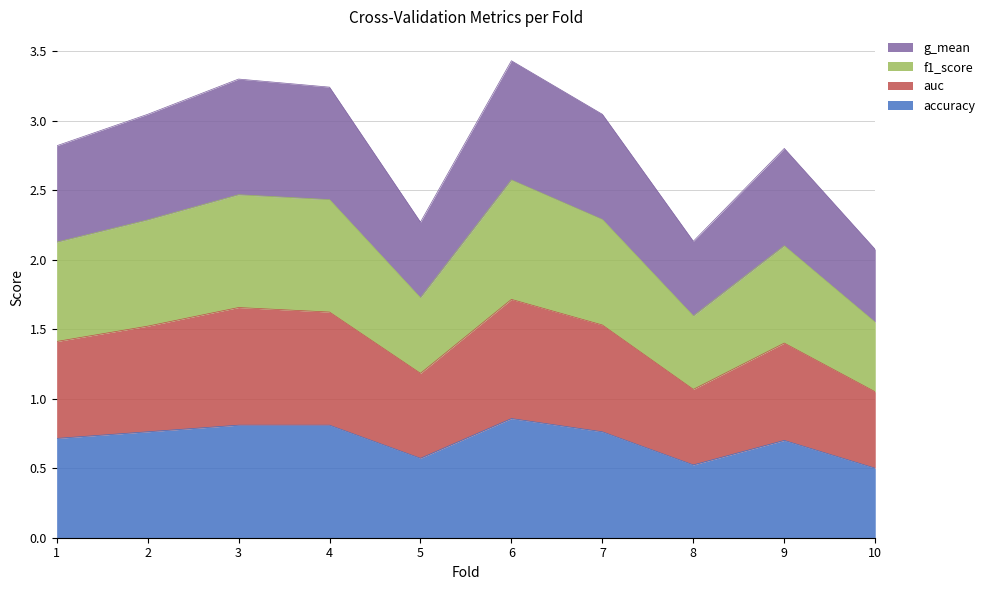

What is the total value across all series at 5?

2.3